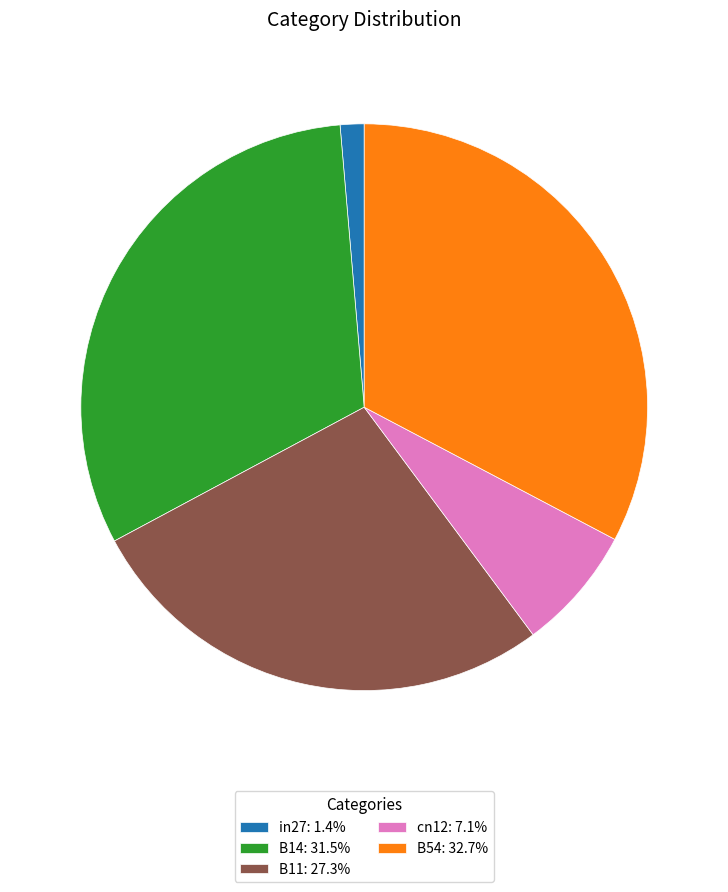

Do B54: 32.7% and B11: 27.3% together represent more than half of the pie?

Yes